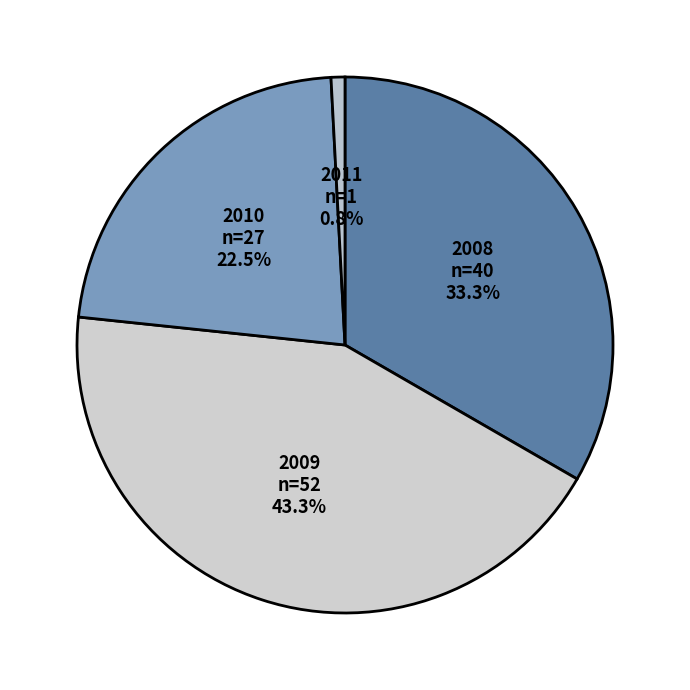

Do 2011 and 2010 together represent more than half of the pie?

No